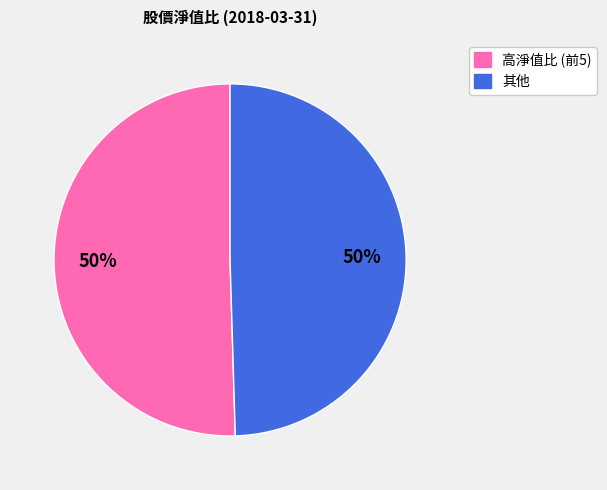

How many segments does this pie chart have?

2